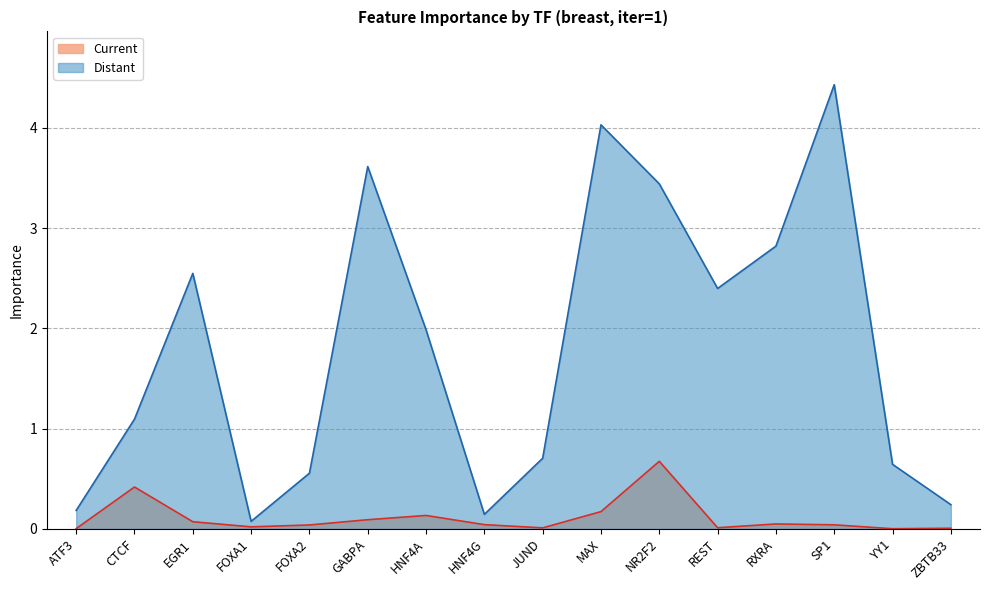

What is the difference between the maximum and minimum values in the Distant series?

4.4